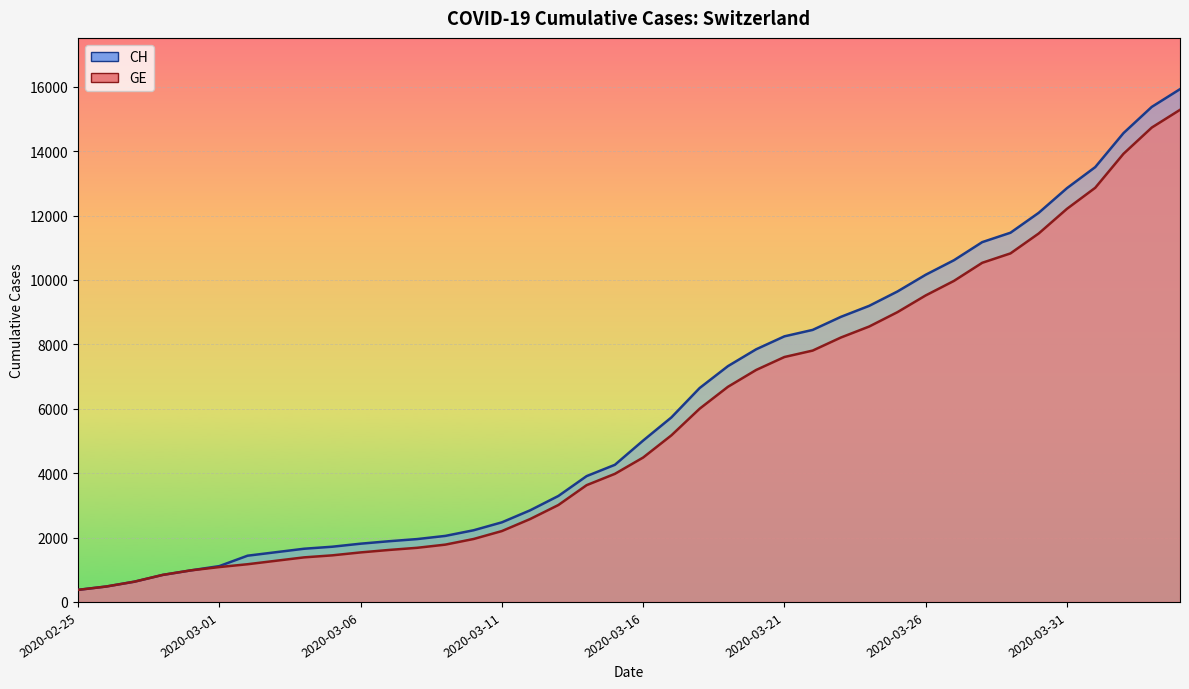

How many categories are shown in the chart?

40